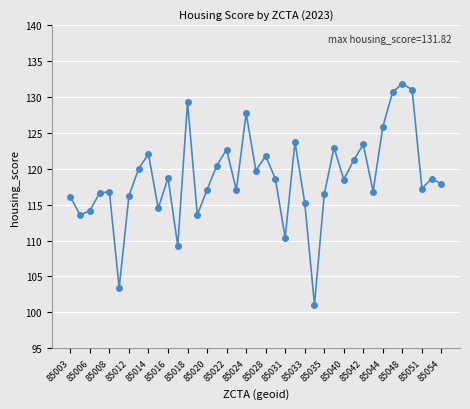

What is the minimum value shown in the chart?

101.1